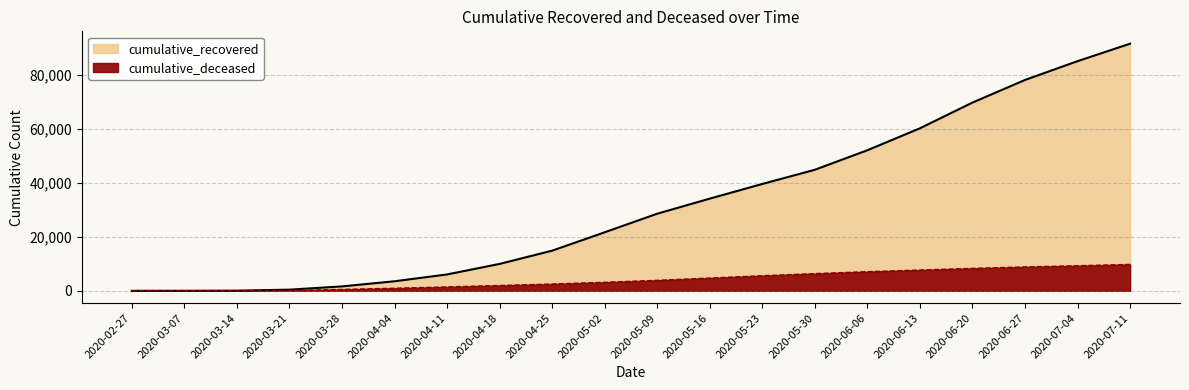

Rank the categories by cumulative_recovered value from highest to lowest.

2020-07-11, 2020-07-04, 2020-06-27, 2020-06-20, 2020-06-13, 2020-06-06, 2020-05-30, 2020-05-23, 2020-05-16, 2020-05-09, 2020-05-02, 2020-04-25, 2020-04-18, 2020-04-11, 2020-04-04, 2020-03-28, 2020-03-21, 2020-03-14, 2020-03-07, 2020-02-27